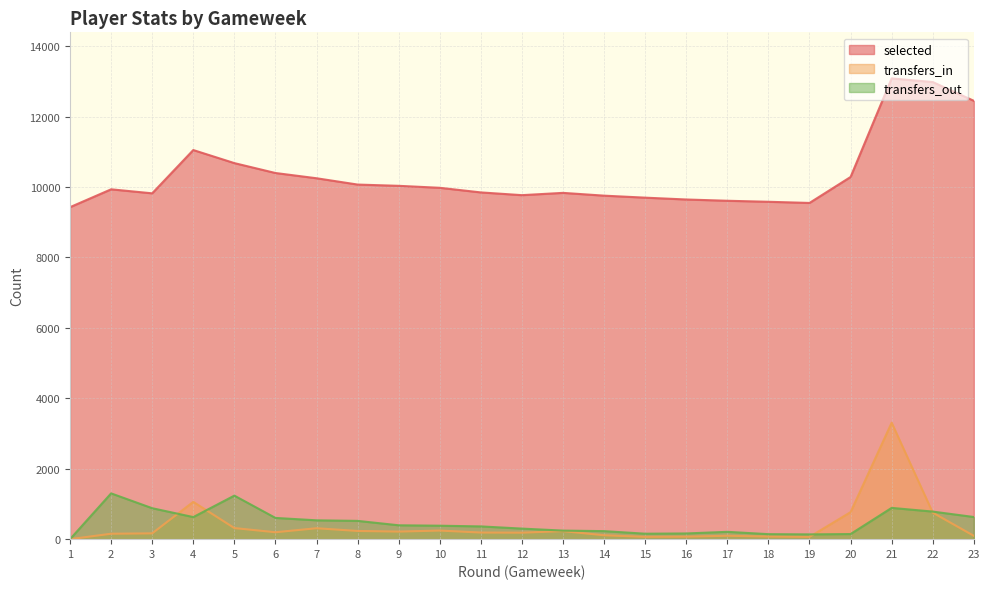

How many series are shown in this chart?

3